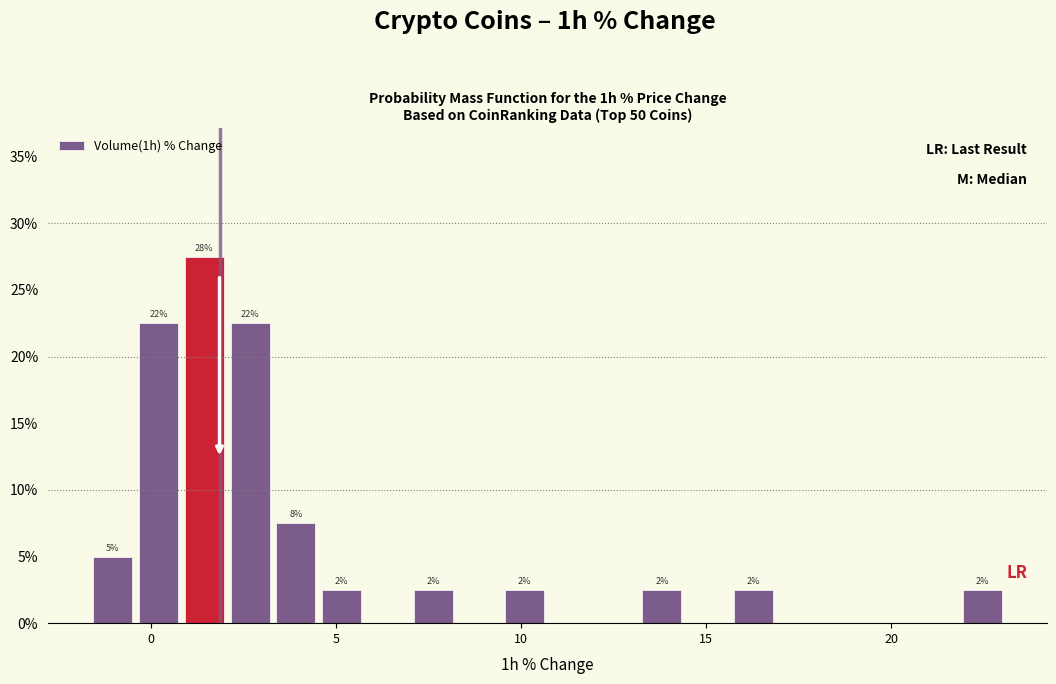

Around what value on the x-axis is the tallest bar? Give the approximate position of its centre, as read against the axis.

1.5